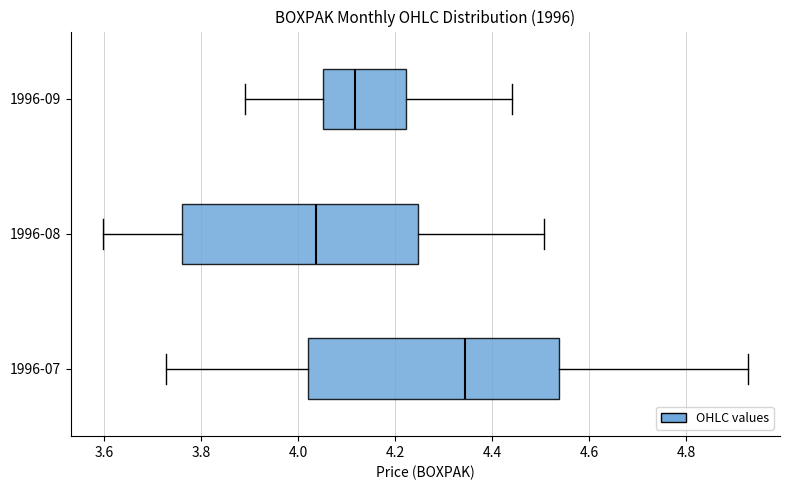

Which box has the furthest to the left median line?

1996-08